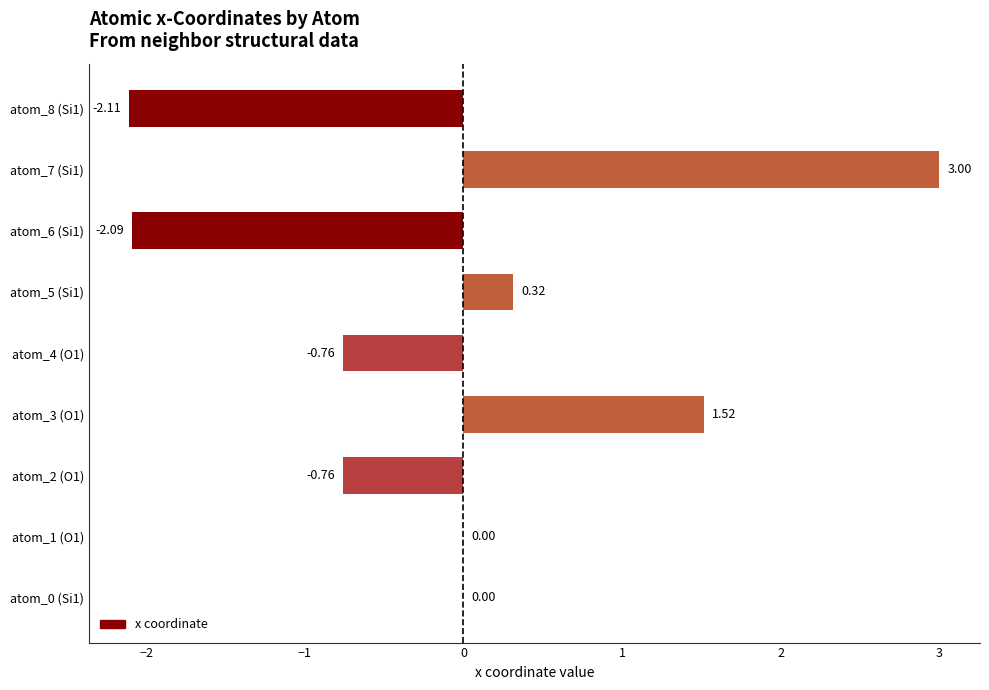

Which has a higher value, atom_3 (O1) or atom_1 (O1)?

atom_3 (O1)